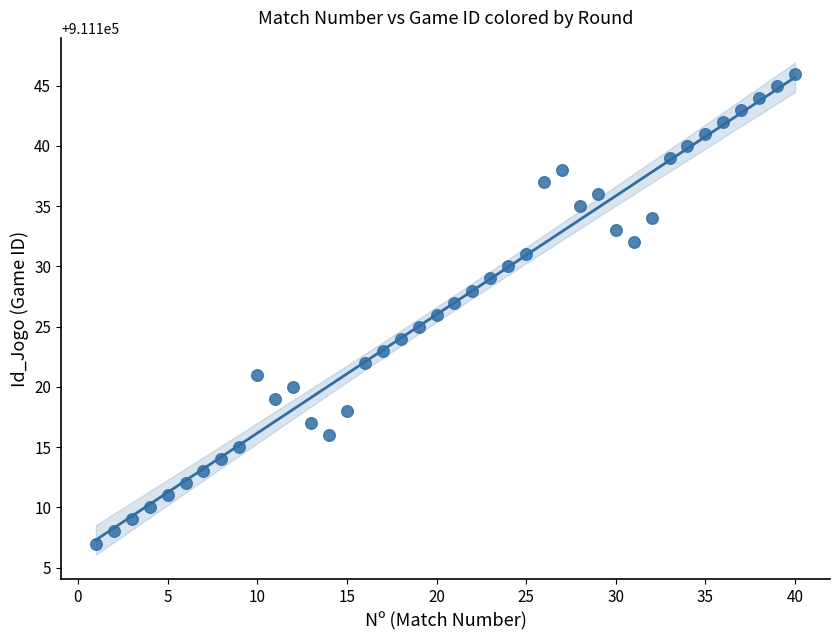

What is the range of Y values (max minus min)?

39